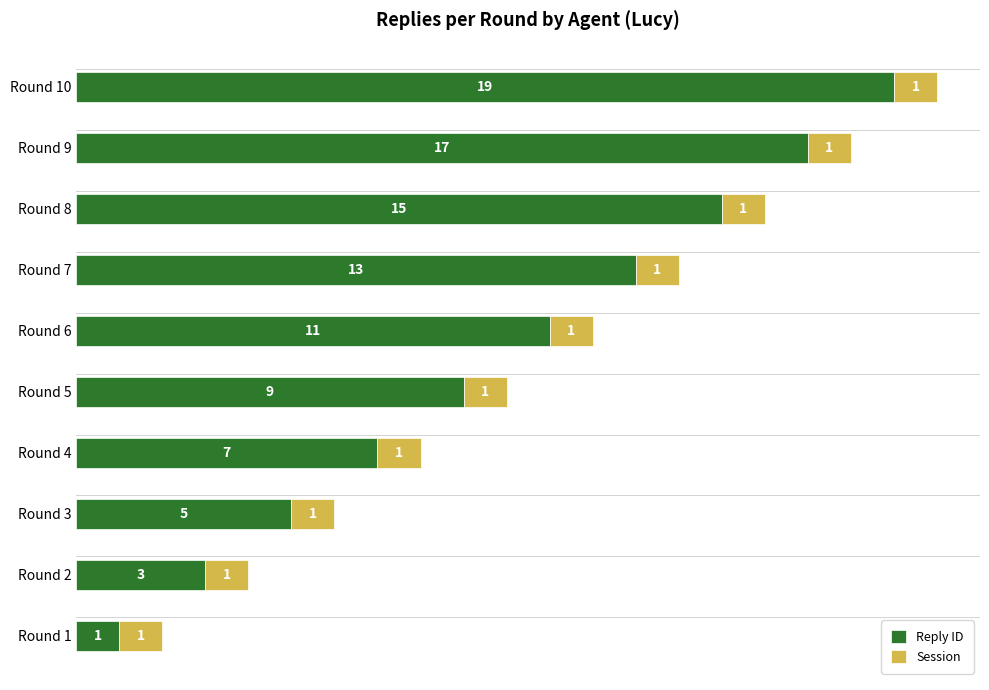

What is the difference between the Reply ID values at Round 7 and Round 2?

10